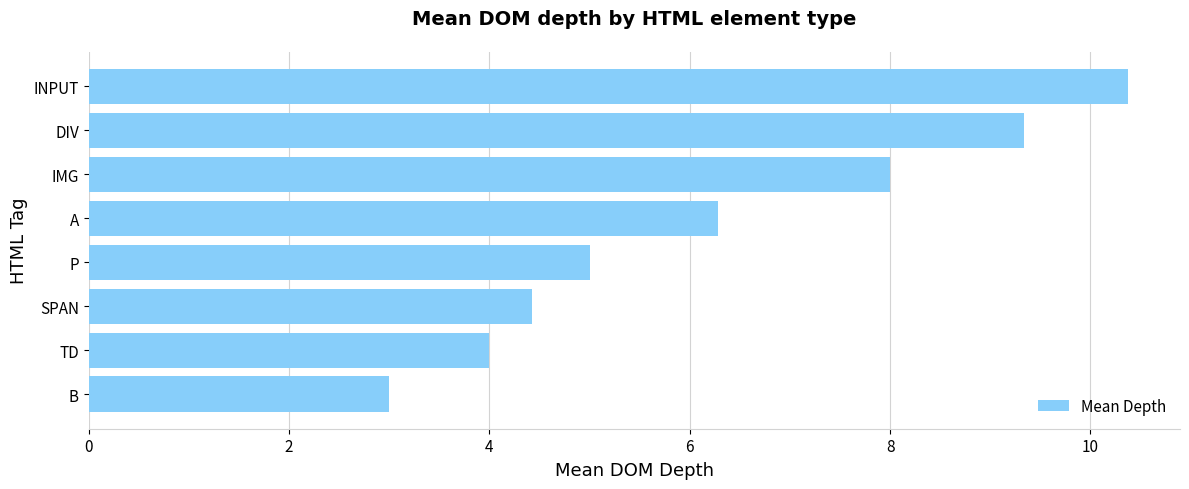

Does the chart contain any negative values?

No